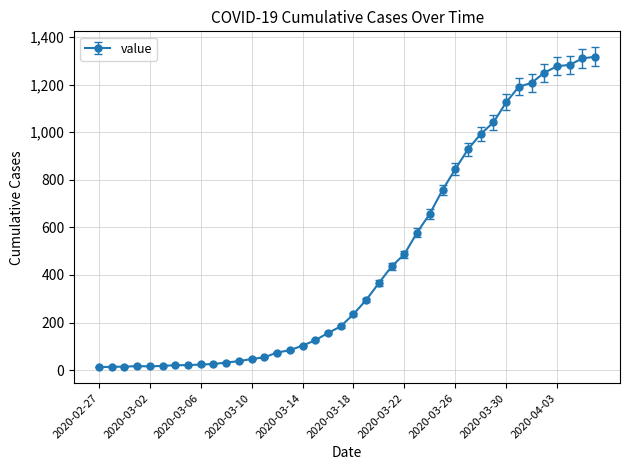

What is the sum of all values?

18659